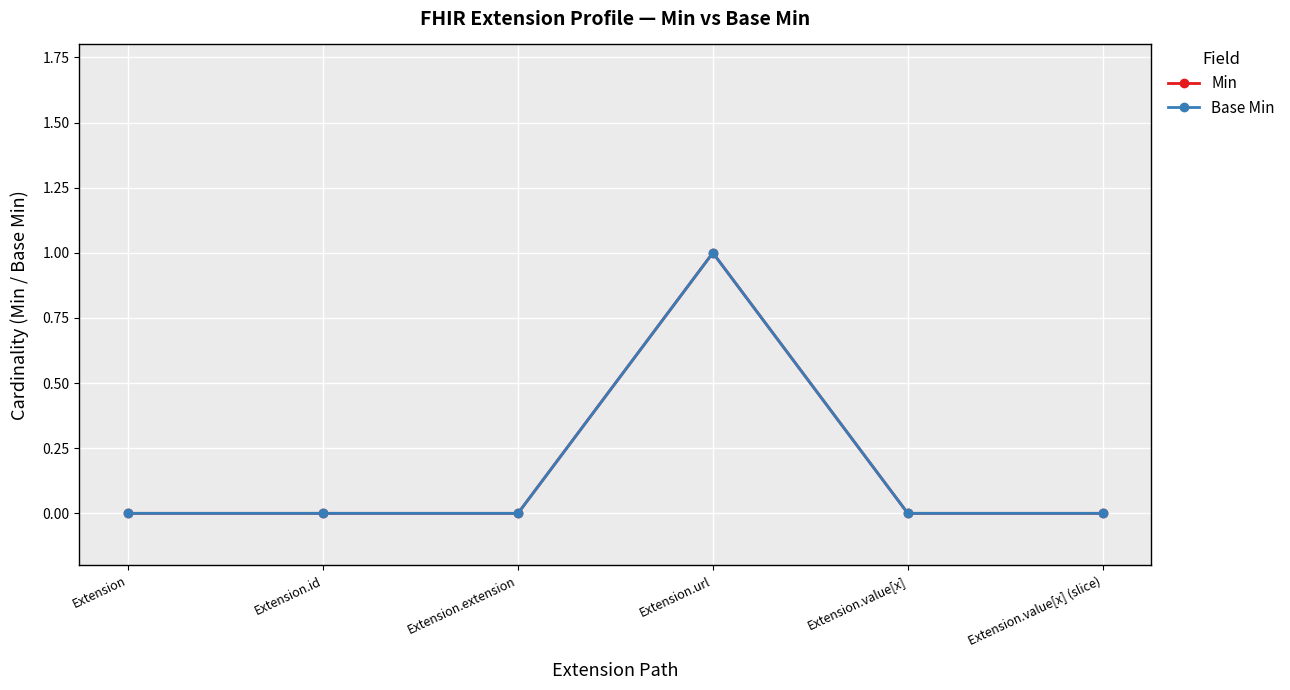

What position from the right is Extension.value[x]?

2